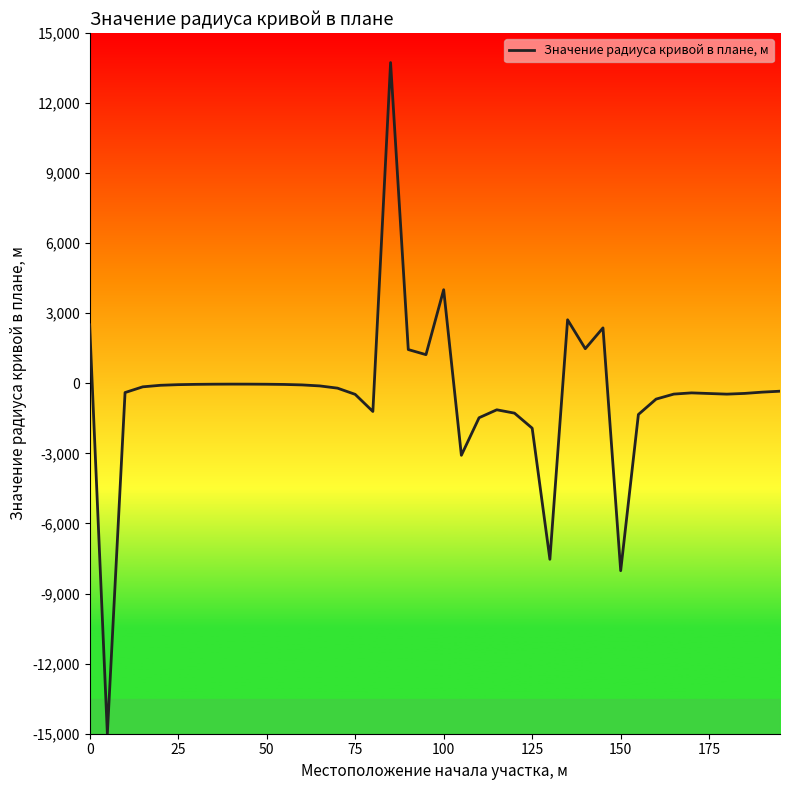

What is the difference between the maximum and minimum values?

28727